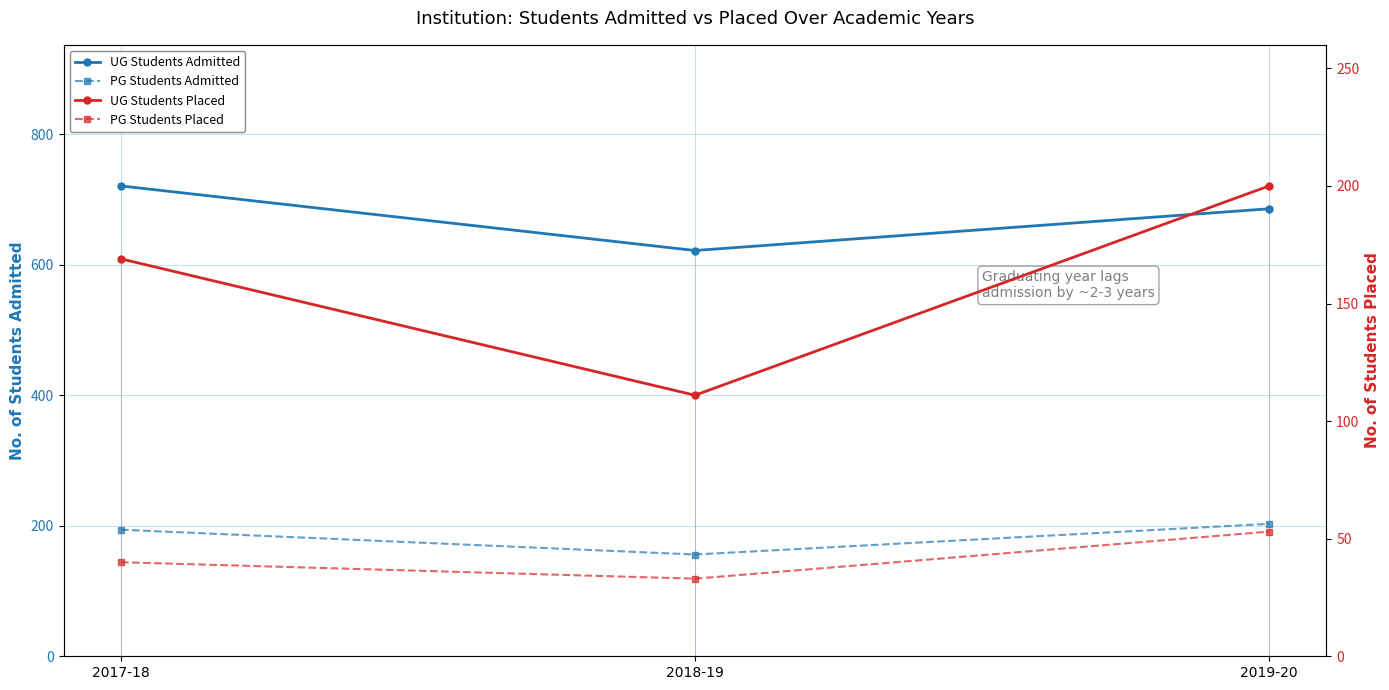

Count the number of data series in this chart.

4